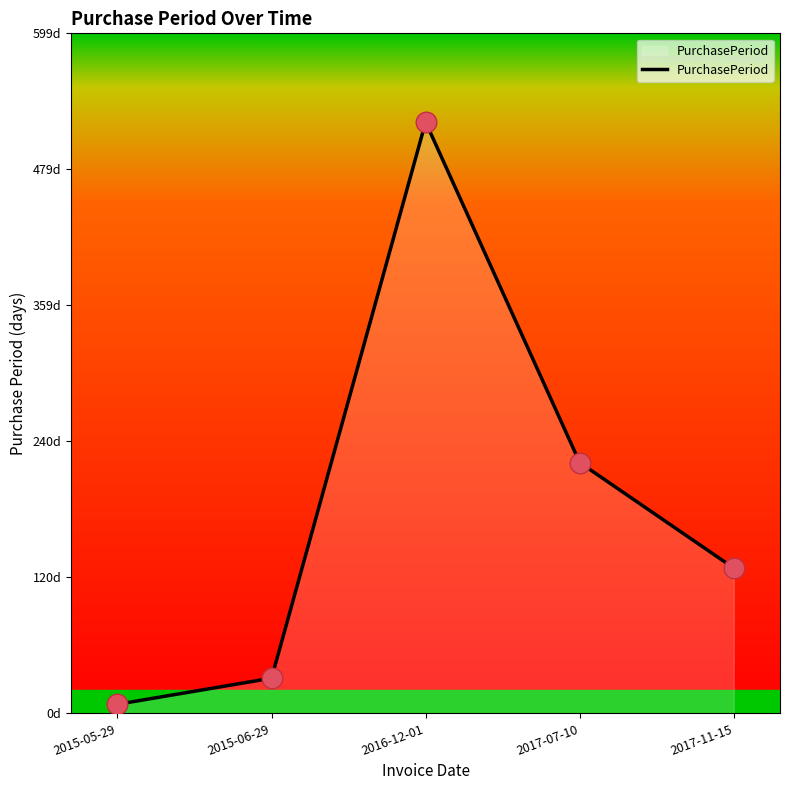

Approximately how many times larger is the value at 2015-06-29 compared to 2017-11-15?

0.2